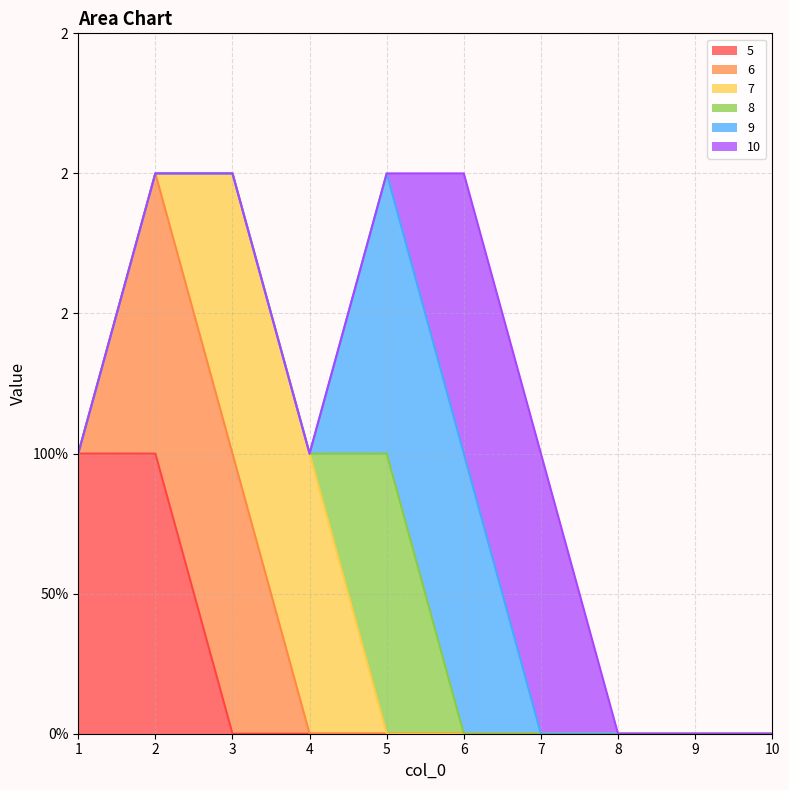

Which has a higher value, 3 or 4?

3